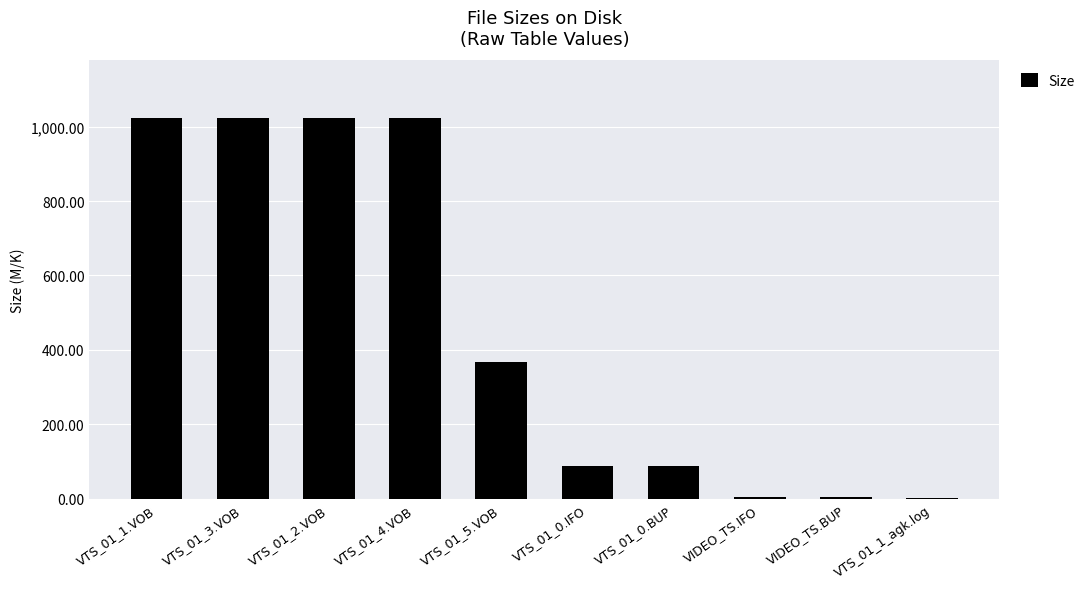

The chart shows a value of 1024.0 at VTS_01_3.VOB. True or false?

True